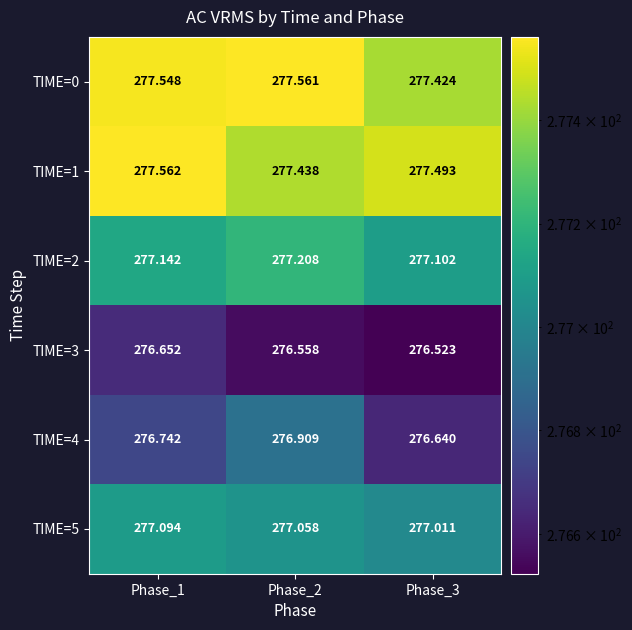

Is the value of TIME=1 at Phase_2 greater than the value of TIME=0 at Phase_2?

No